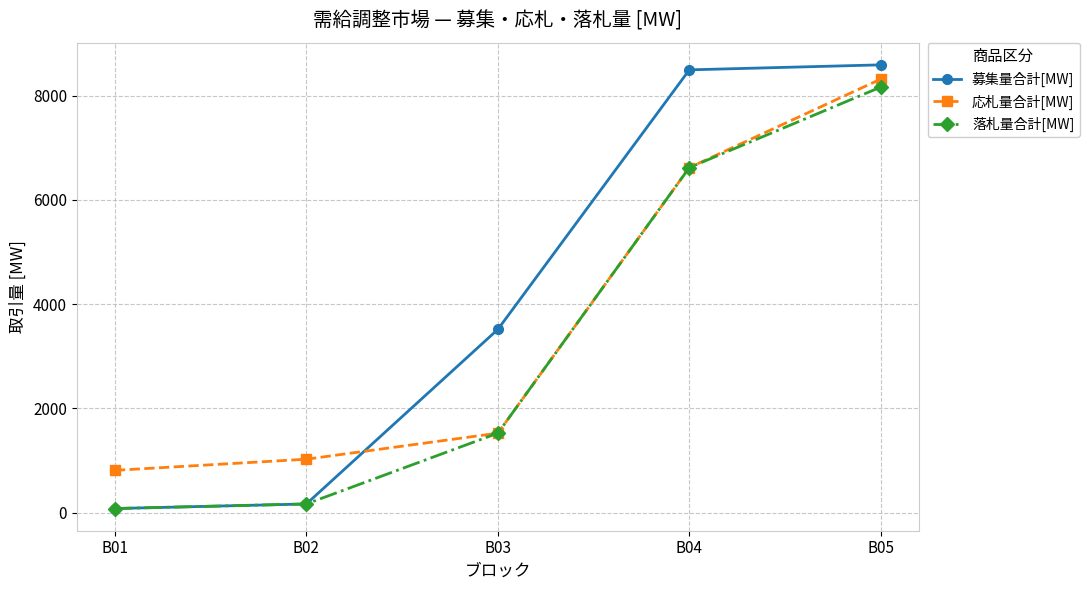

What value does the 落札量合計[MW] series have at B04?

6619.7